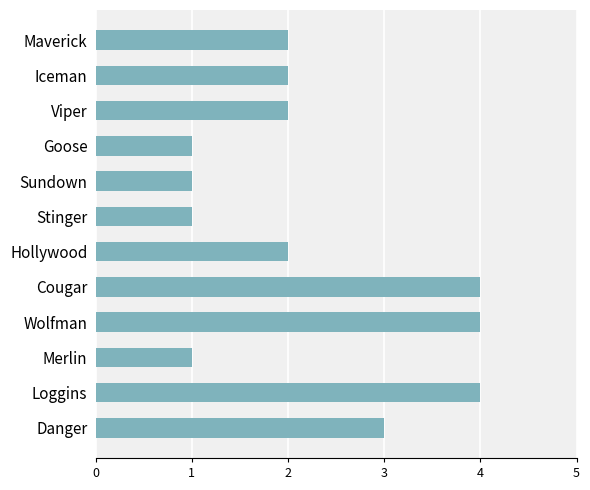

What is the label of the 11th bar from the top?

Loggins